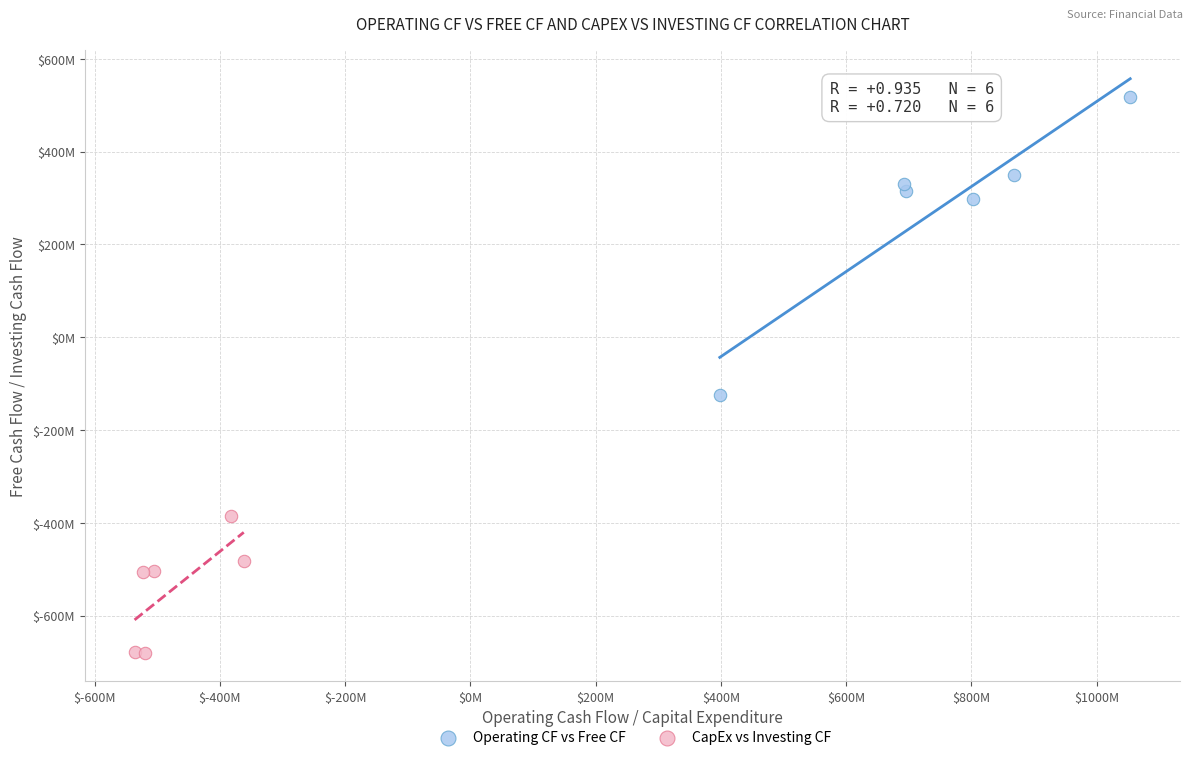

Which series reaches the maximum Y coordinate?

Operating CF vs Free CF